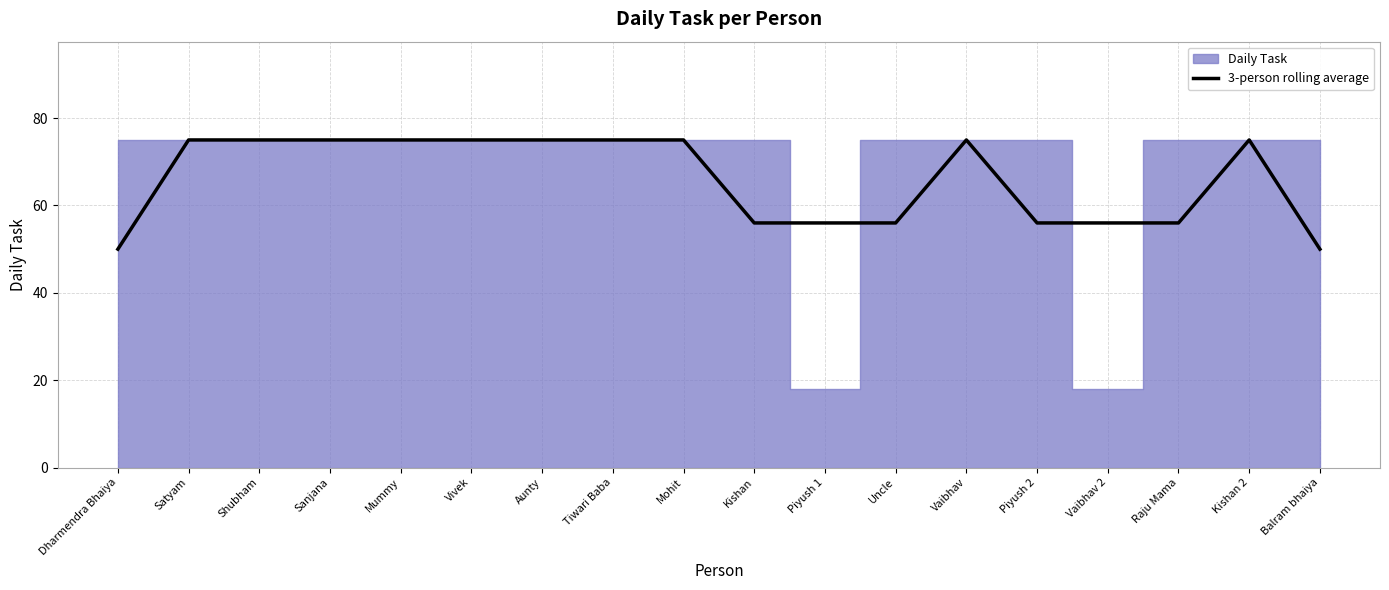

What is the average value?

66